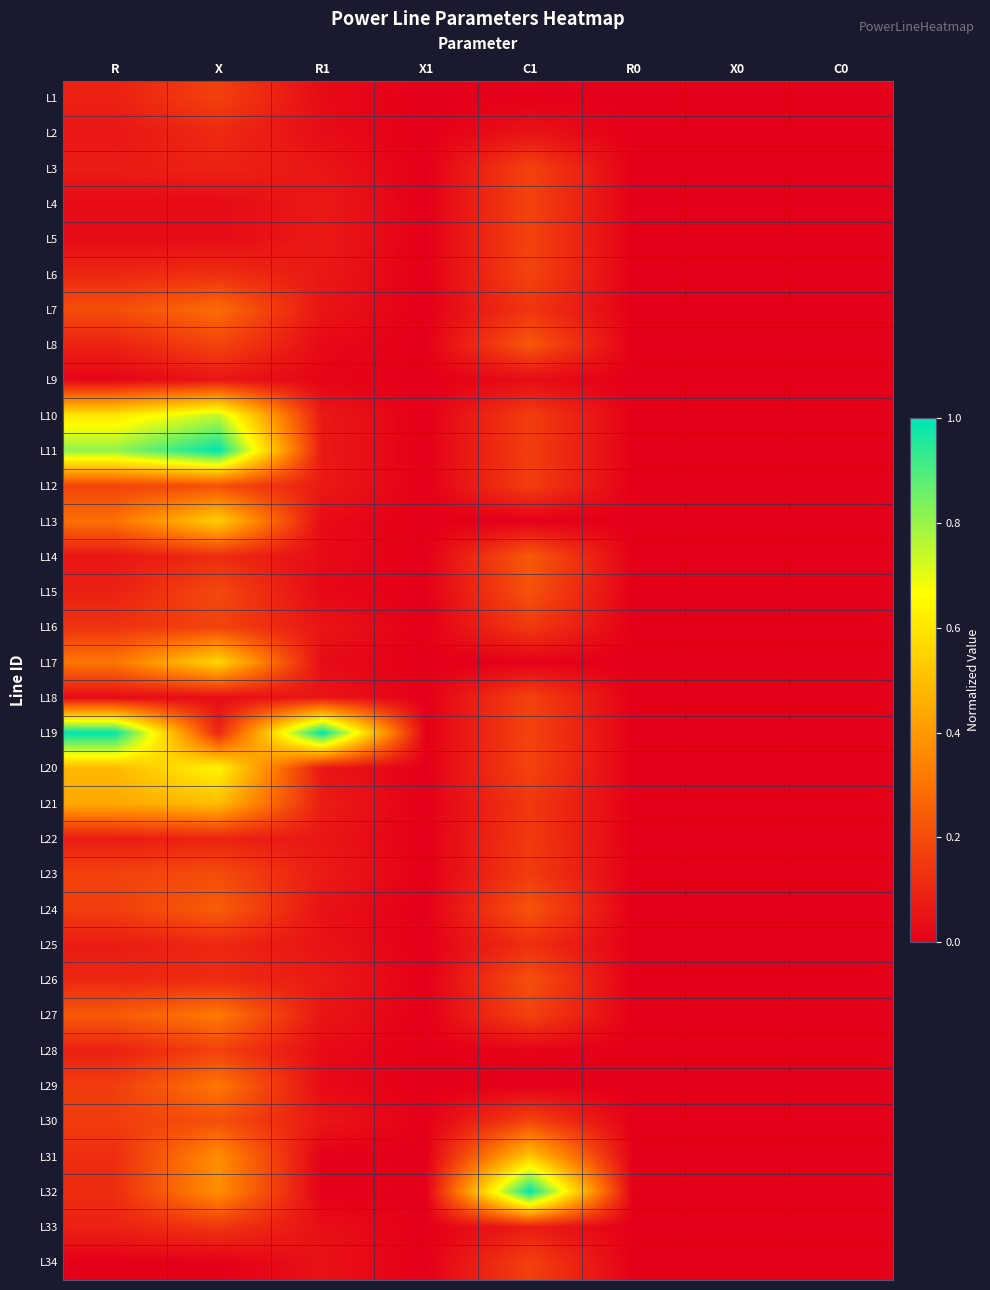

What is the greatest value displayed?

1.0